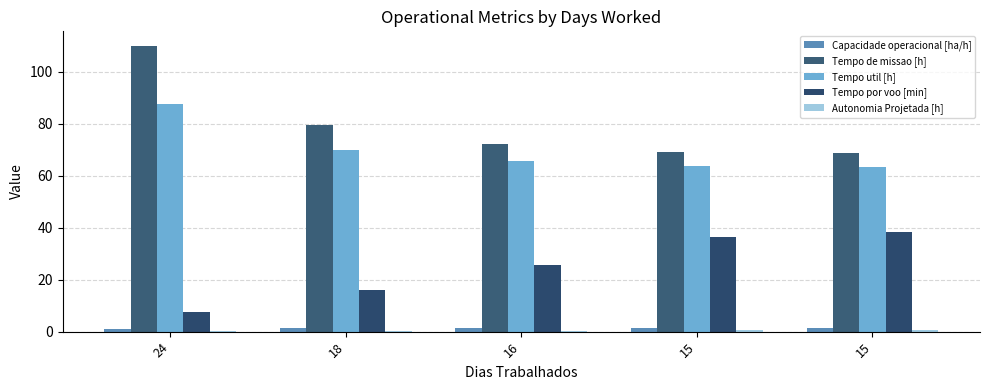

True or false: Tempo util [h] has a value of 63.5 at 15.

True